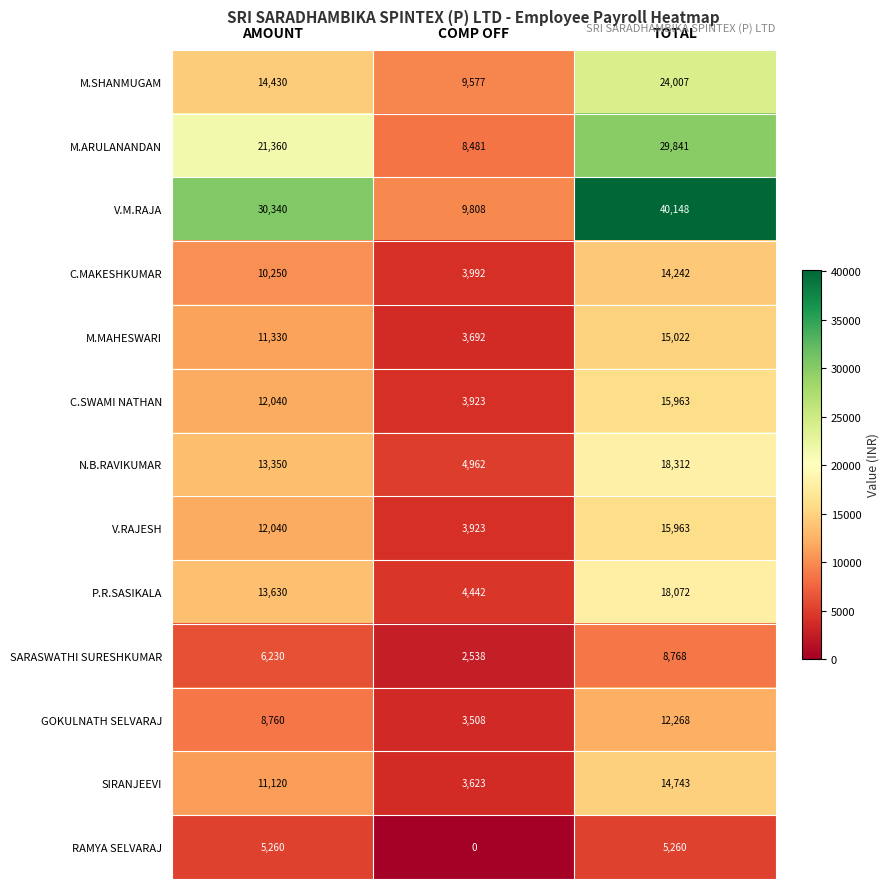

What value does the GOKULNATH SELVARAJ series have at COMP OFF?

3508